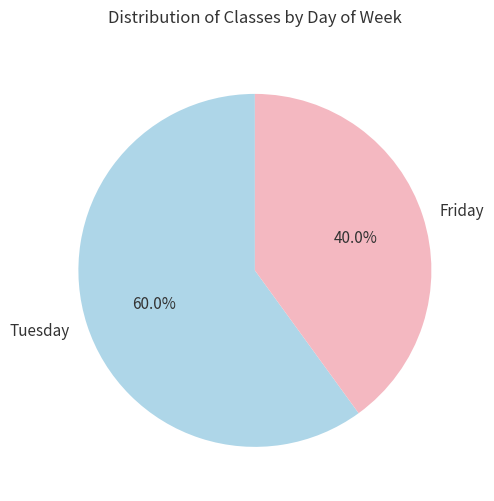

Is the sum of Tuesday and Friday greater than half?

Yes